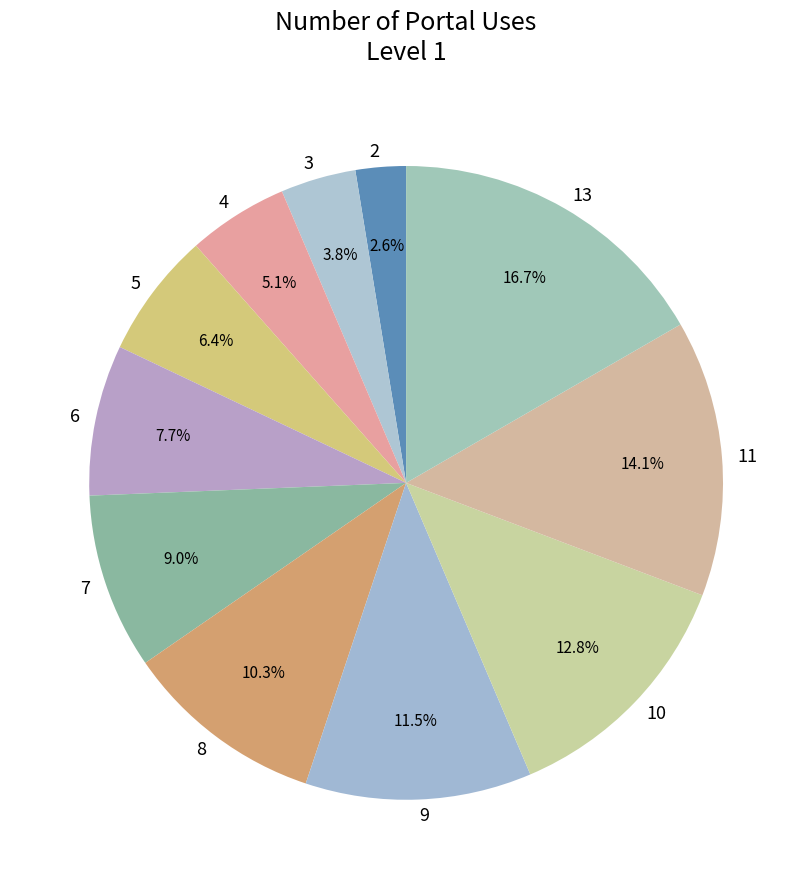

How many segments does this pie chart have?

11